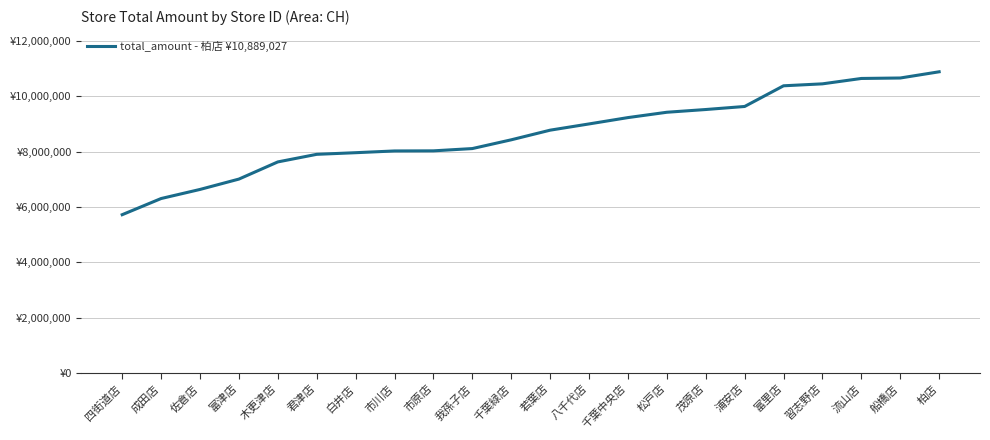

What is the difference between the second highest and minimum values?

4941165